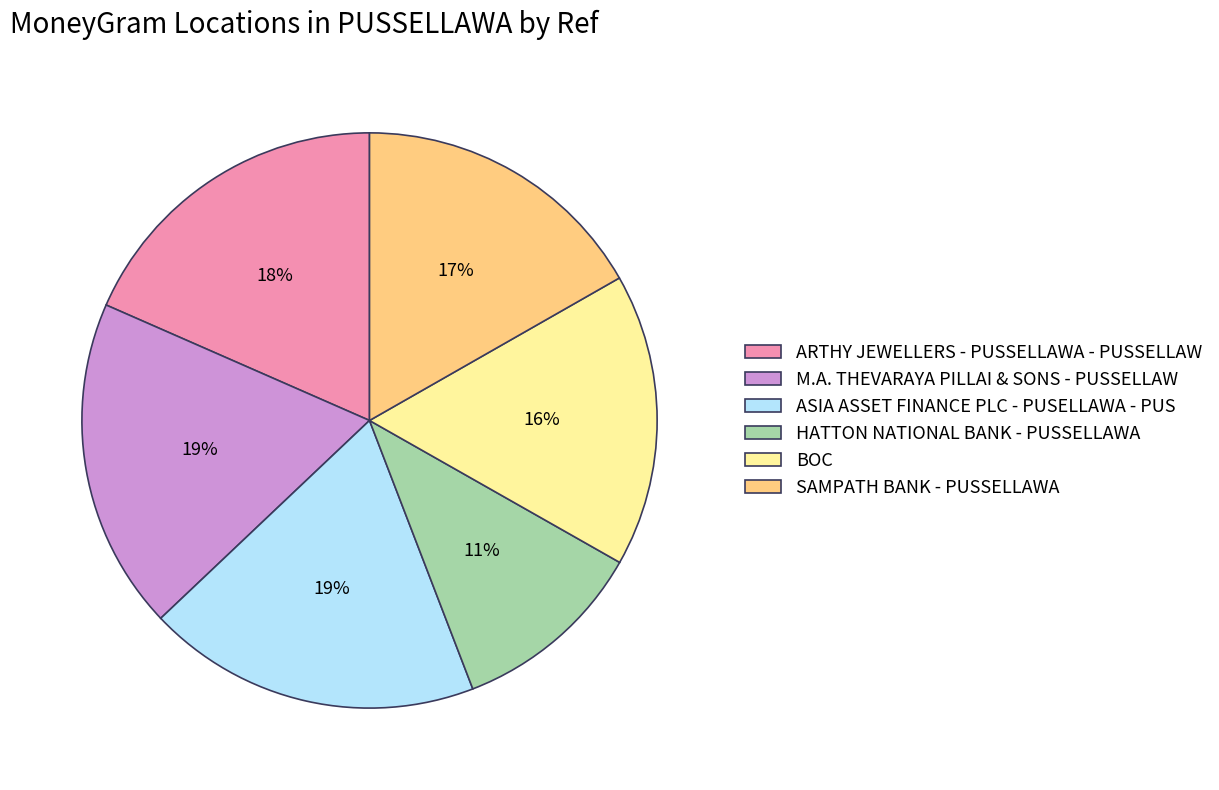

Do M.A. THEVARAYA PILLAI & SONS - PUSSELLAW and ARTHY JEWELLERS - PUSSELLAWA - PUSSELLAW together represent more than half of the pie?

No